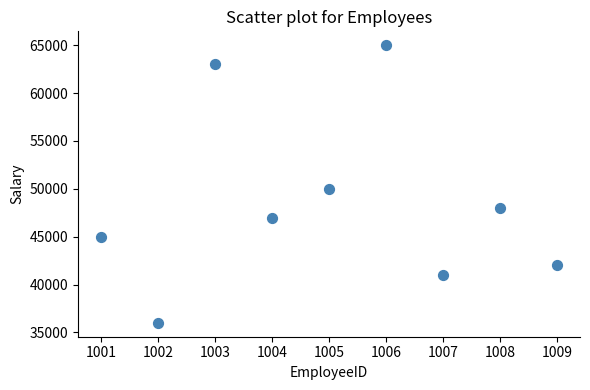

What Y value in the scatter plot is closest to 50500?

50000